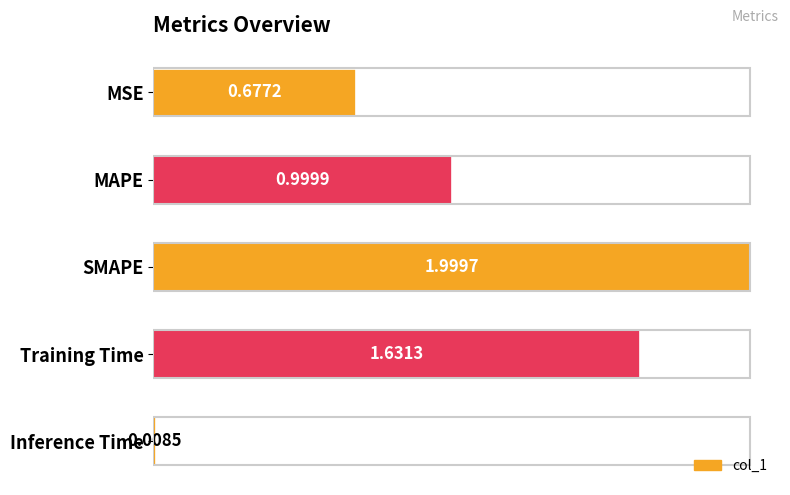

Does the chart contain any negative values?

No